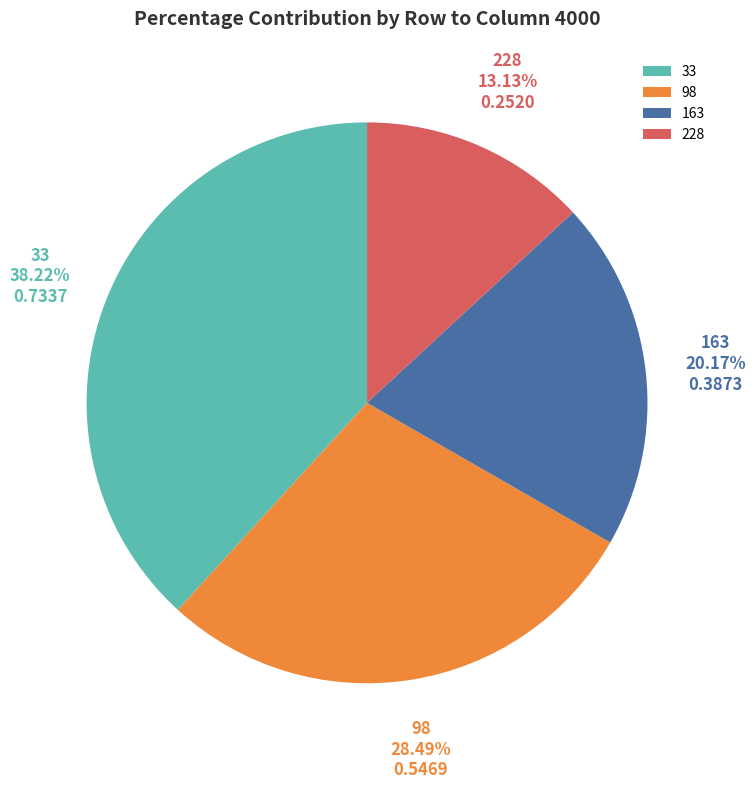

What is the total percentage of 98 and 163?

48.7%